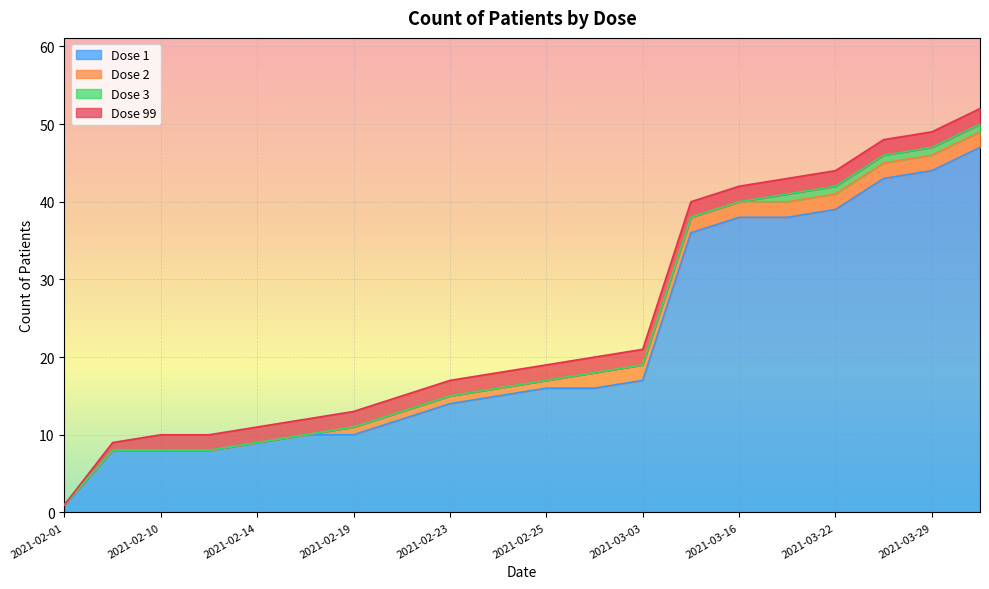

Is the value of Dose 2 at 2021-03-22 greater than the value of Dose 99 at 2021-02-01?

Yes